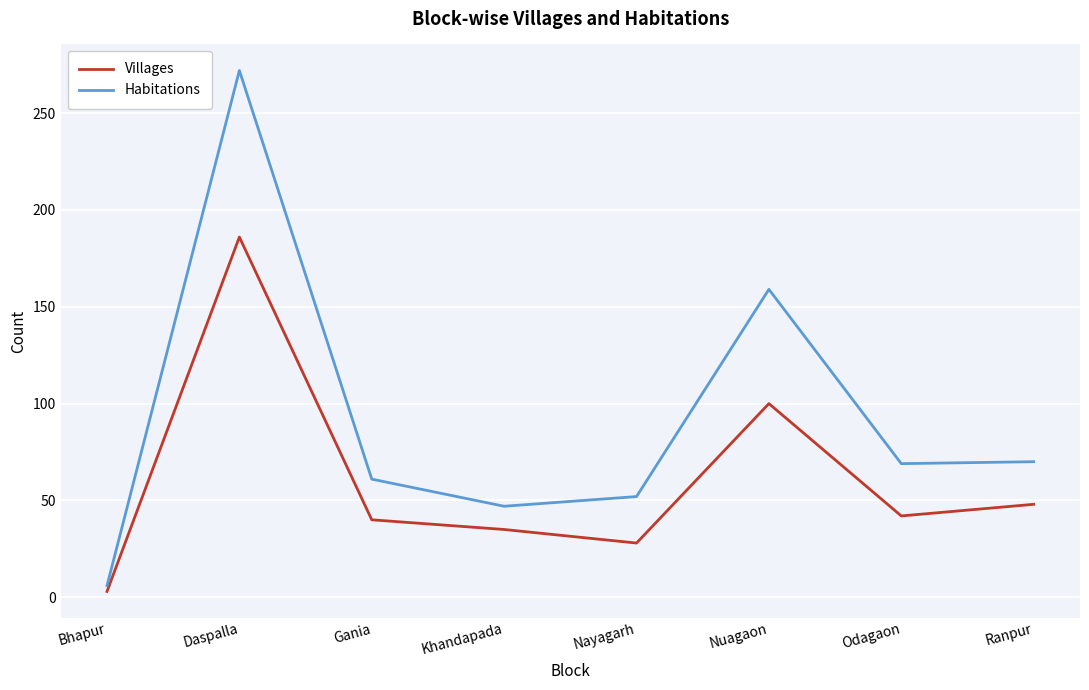

Where is Villages nearest to the value 94?

Nuagaon